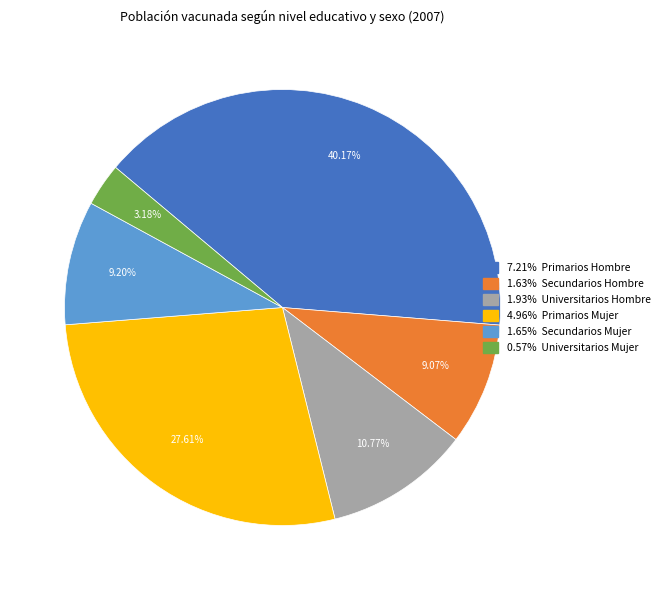

Does any single category account for the majority?

No